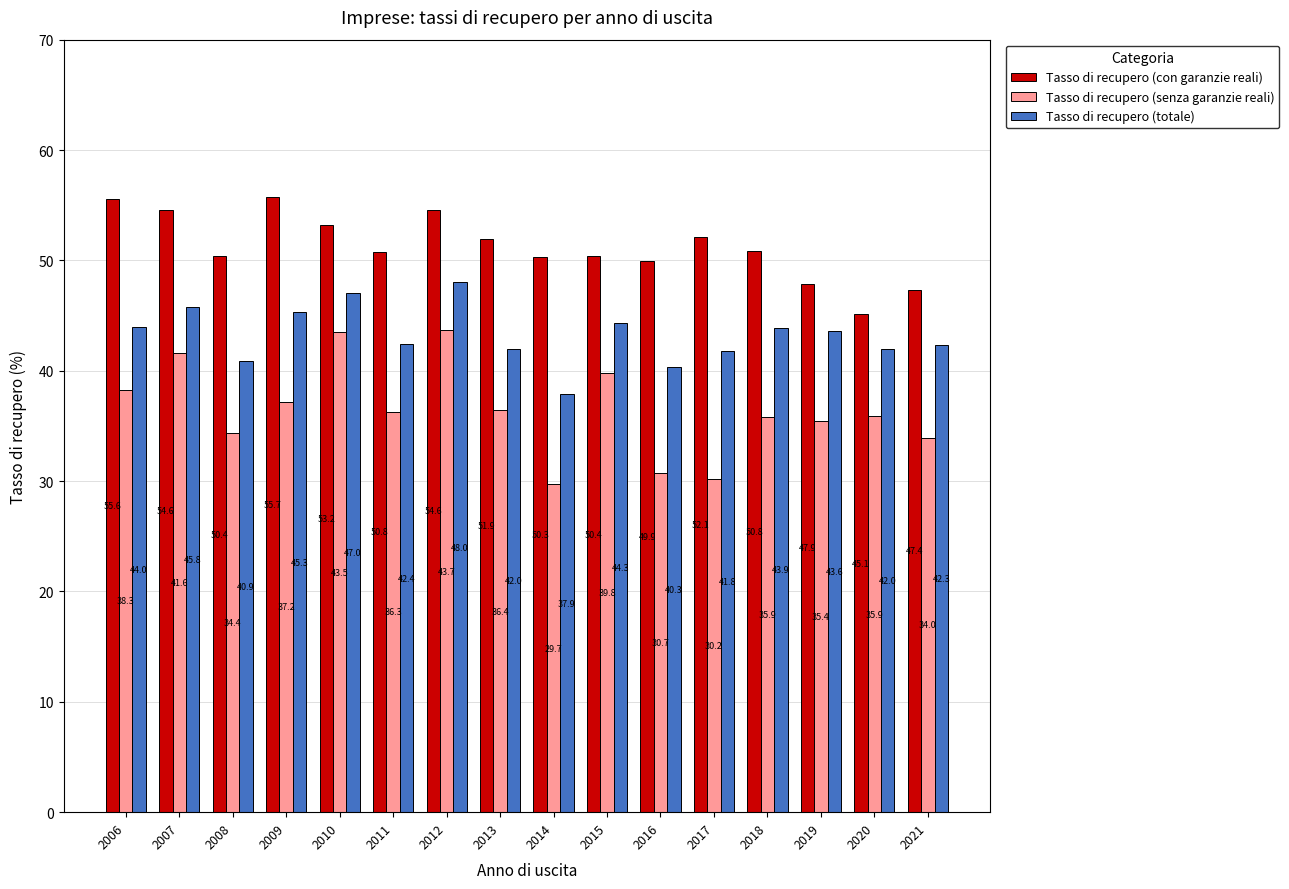

What is the sum of the Tasso di recupero (con garanzie reali) values at 2021 and 2012?

102.0